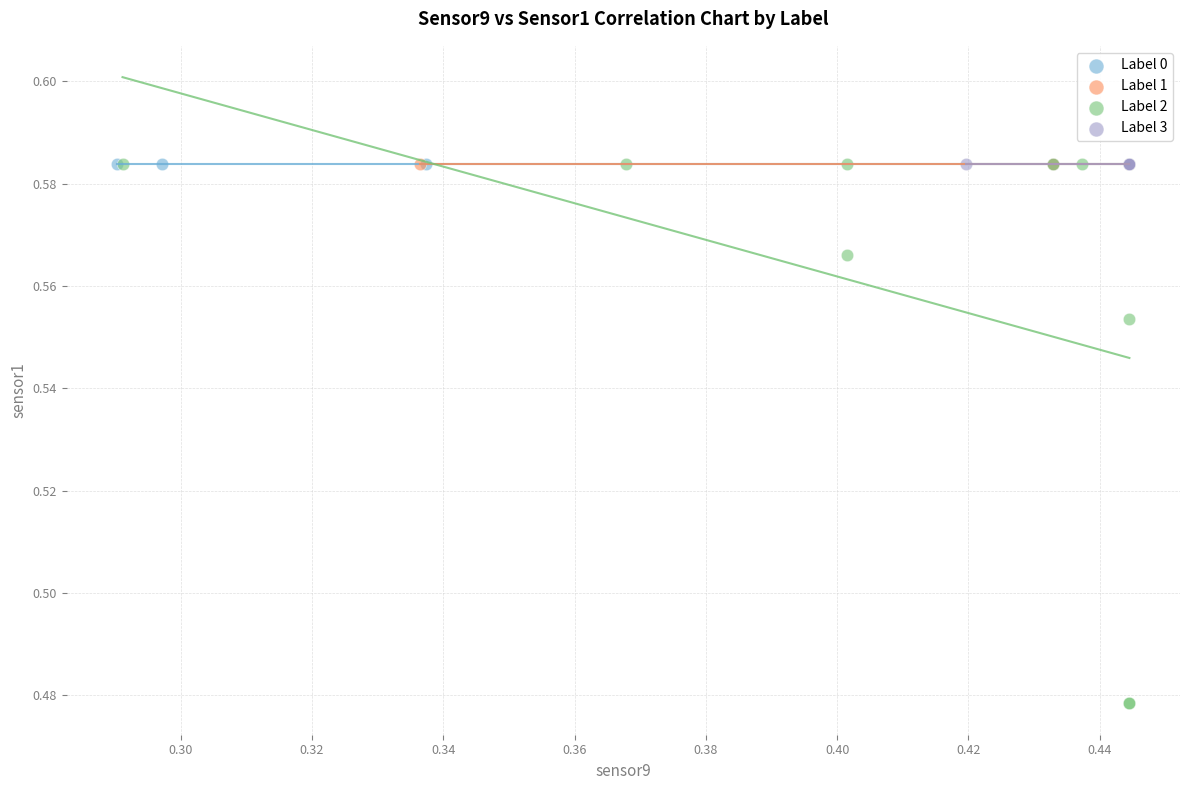

What are all the series names shown in the legend?

Label 0, Label 1, Label 2, Label 3